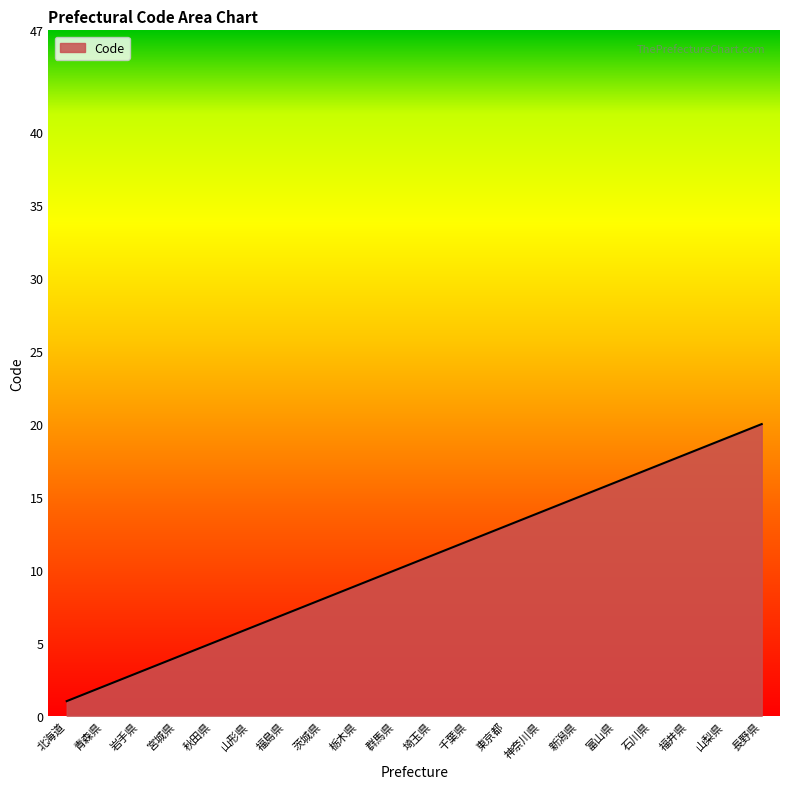

At which label is the value closest to 10?

群馬県